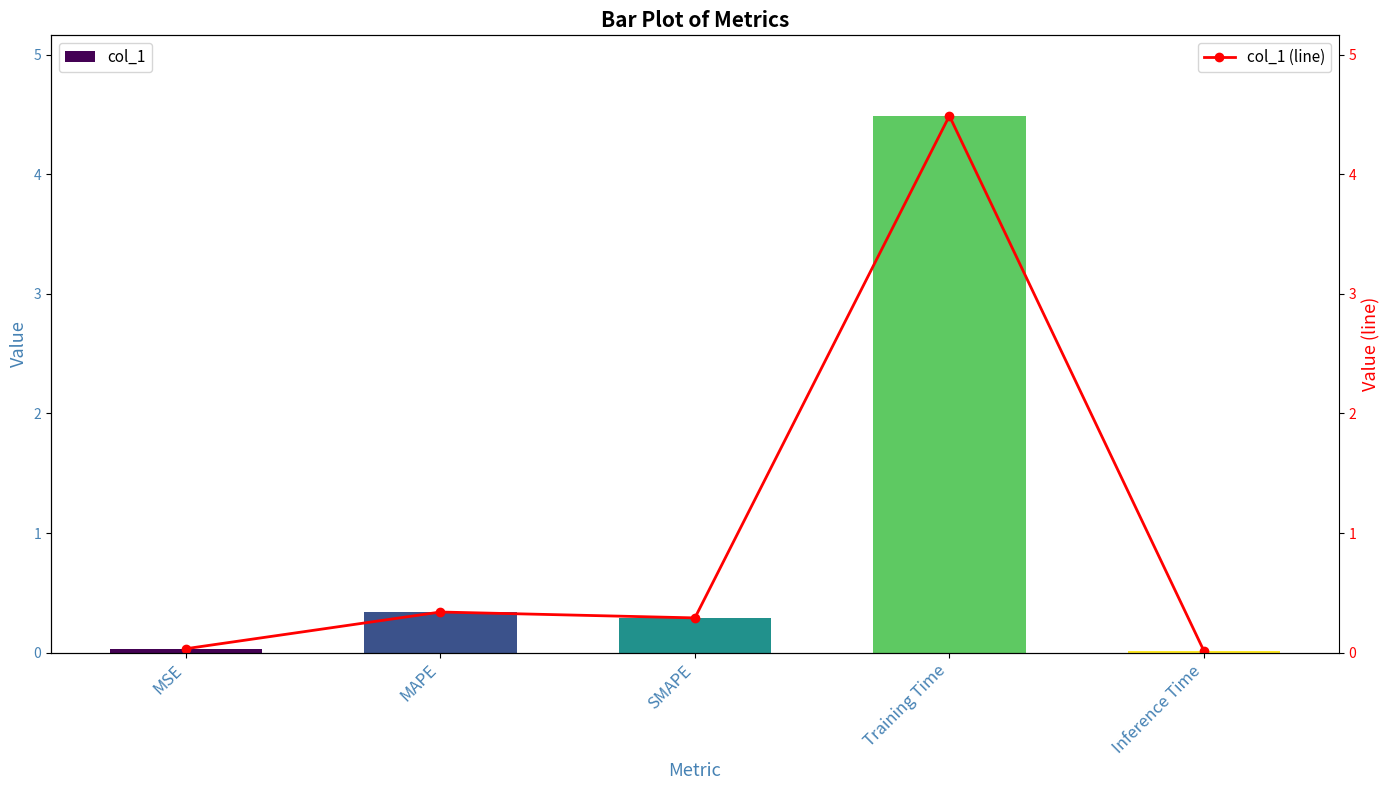

What is the label of the 2nd bar from the left?

MAPE